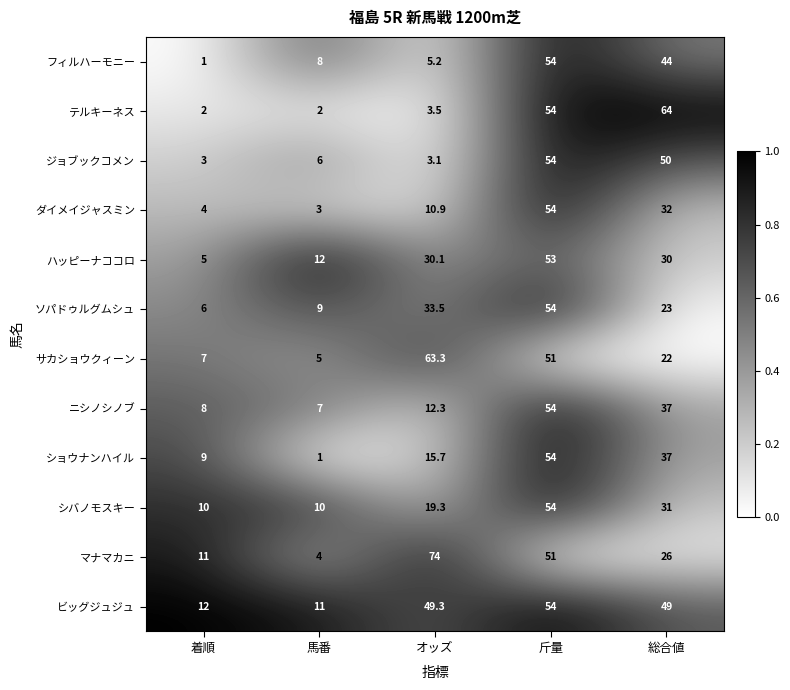

What is the lowest value of the マナマカニ series?

4.0